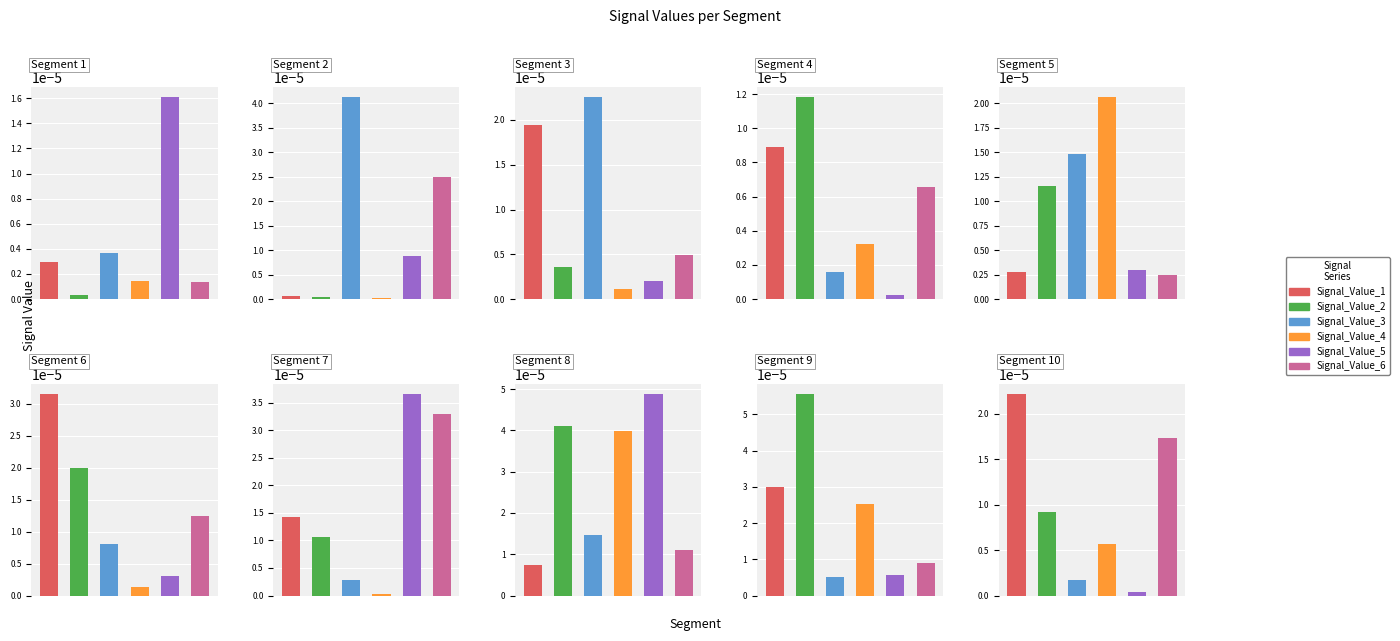

Is it true that Signal_Value_5 equals 0.0 at signal segment 3?

True